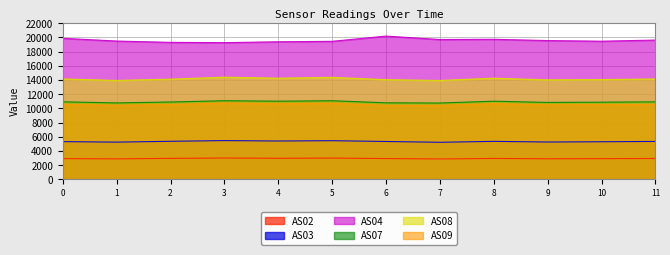

In AS02, how many points are higher than both neighbors (excluding endpoints)?

3